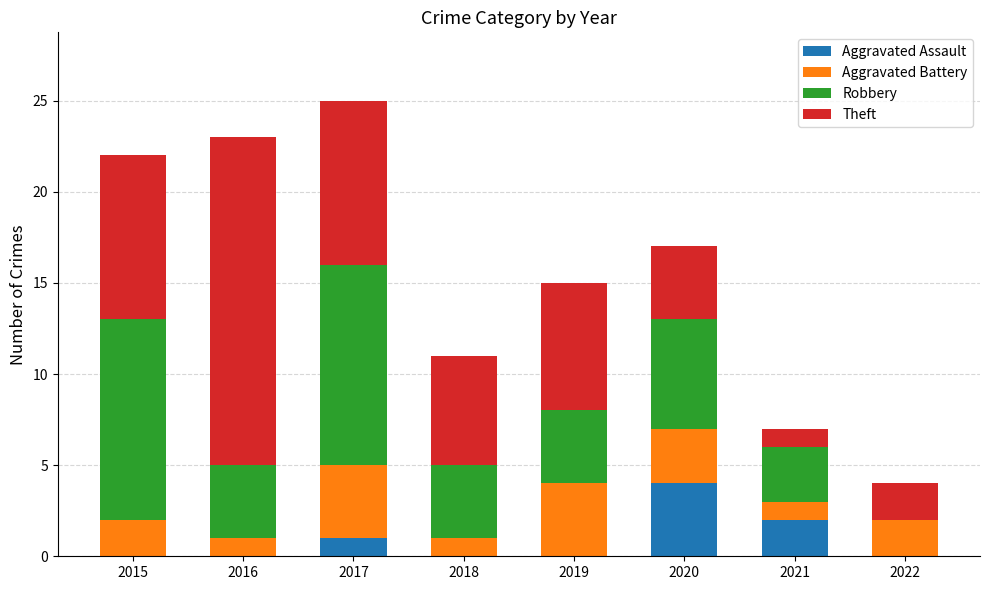

Is it true that Aggravated Assault equals 0 at 2019?

True